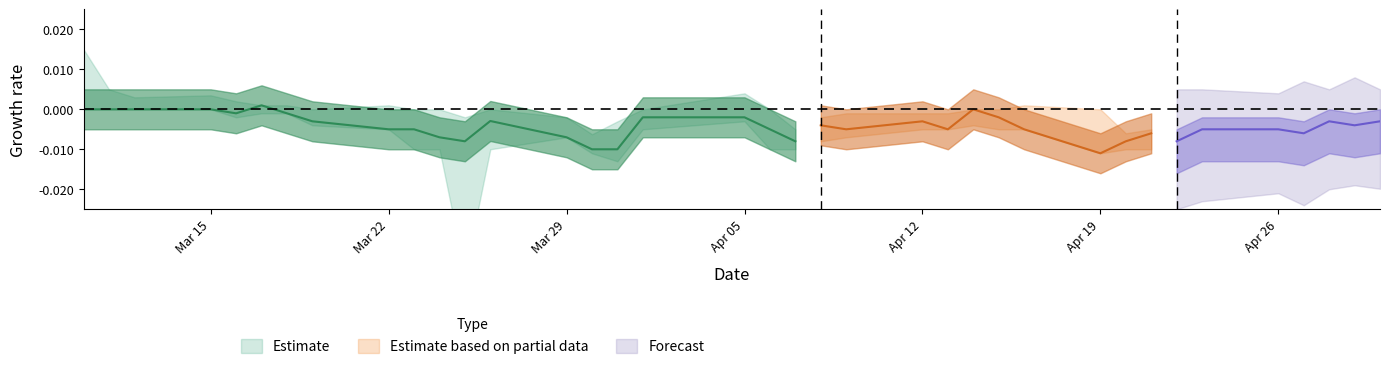

True or false: high and open intersect in this chart.

False